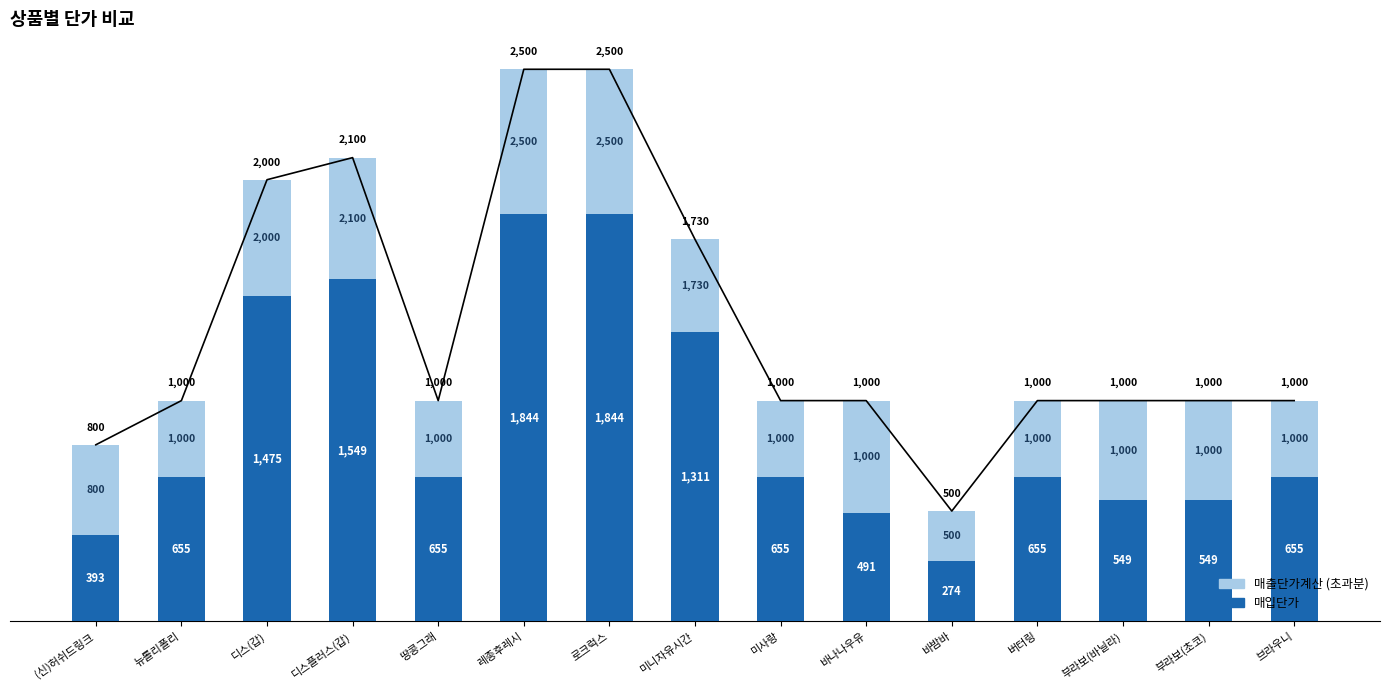

Reading left to right, what are all the values shown in this chart?

매입단가: (신)허쉬드링크=393	뉴롤리폴리=655	디스(갑)=1475	디스플러스(갑)=1549	땅콩그래=655	레종후레시=1844	로크럭스=1844	미니자유시간=1311	미사랑=655	바나나우유=491	바밤바=274	버터링=655	부라보(바닐라)=549	부라보(초코)=549	브라우니=655
매출단가계산 - 매입단가: (신)허쉬드링크=407	뉴롤리폴리=345	디스(갑)=525	디스플러스(갑)=551	땅콩그래=345	레종후레시=656	로크럭스=656	미니자유시간=419	미사랑=345	바나나우유=509	바밤바=226	버터링=345	부라보(바닐라)=451	부라보(초코)=451	브라우니=345